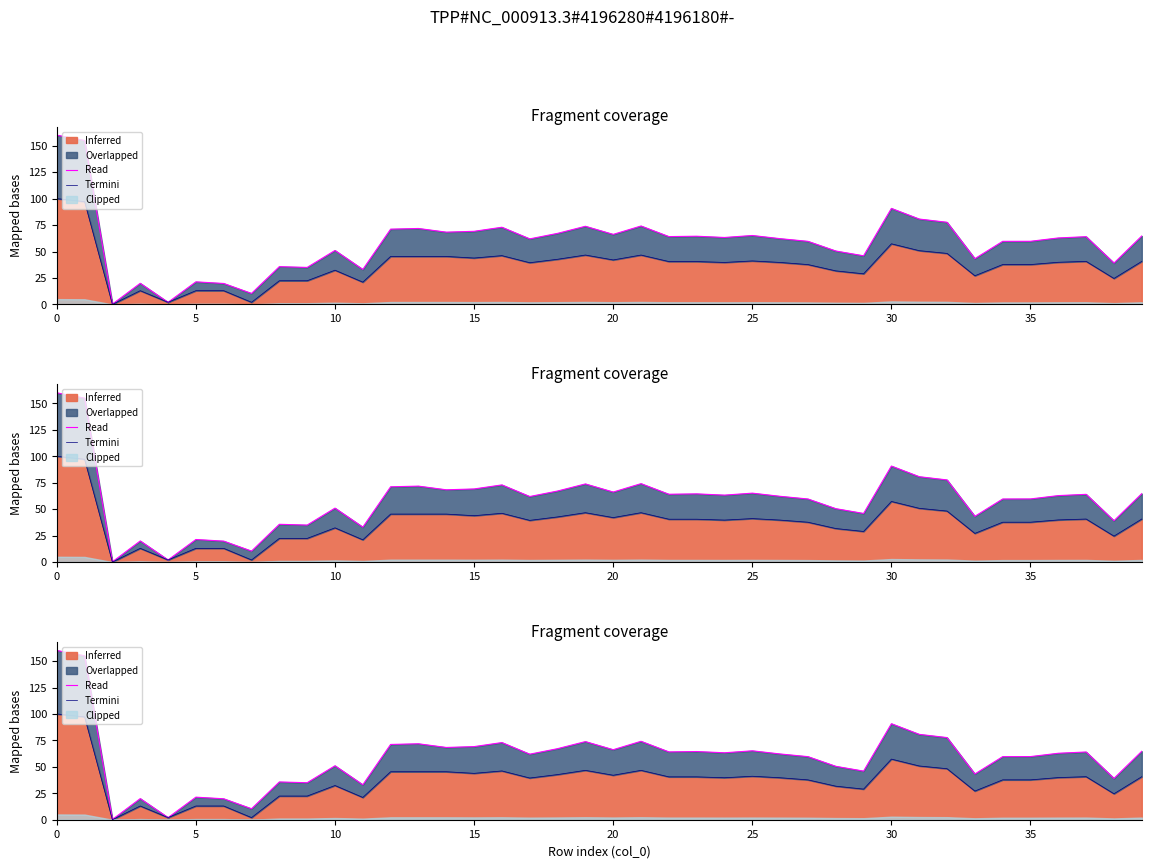

Reading right to left, extract all data points from this chart.

Termini: 64.7	39.1	64.0	62.8	59.7	59.6	43.2	77.7	80.7	90.8	46.0	50.5	59.6	62.2	65.2	63.3	64.5	64.1	74.1	66.2	73.9	67.2	62.0	73.0	69.1	68.3	71.8	71.2	33.0	51.0	35.0	35.7	10.4	19.8	21.3	2.0	20.0	0.3	155.0	160.0
Read: 40.7	24.5	40.7	39.8	37.7	37.7	27.1	48.2	50.8	57.3	28.9	31.7	37.7	39.7	41.1	39.7	40.5	40.5	46.7	42.0	46.7	42.7	39.4	46.1	43.9	45.4	45.4	45.4	21.1	32.3	22.4	22.4	2.0	13.0	13.0	2.0	13.0	0.0	97.2	100.0